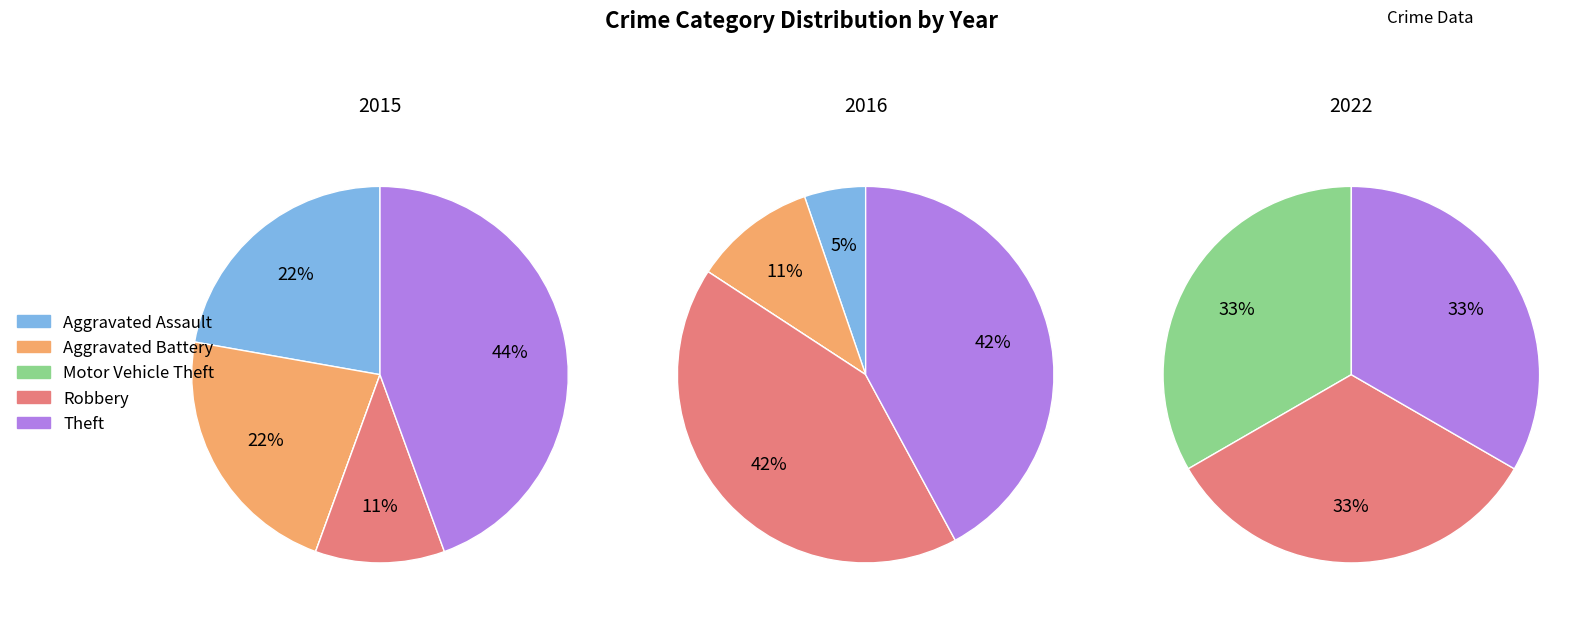

True or false: Robbery accounts for 6% of the total.

False